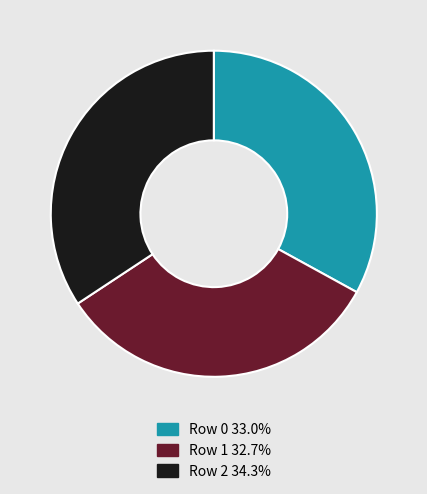

Does any single category account for the majority?

No